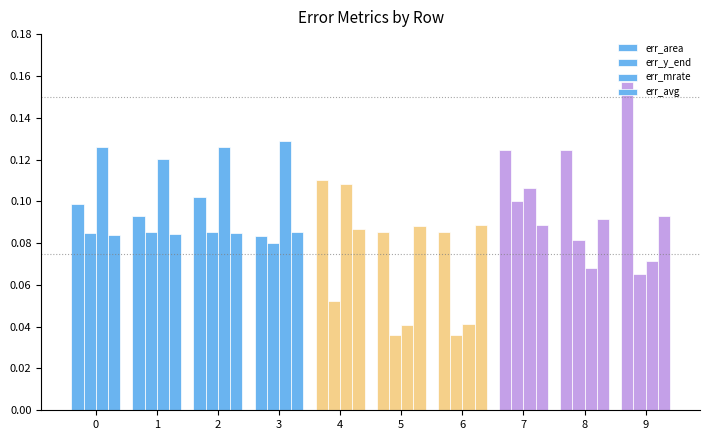

What is the difference between the highest and lowest values at 6?

0.1